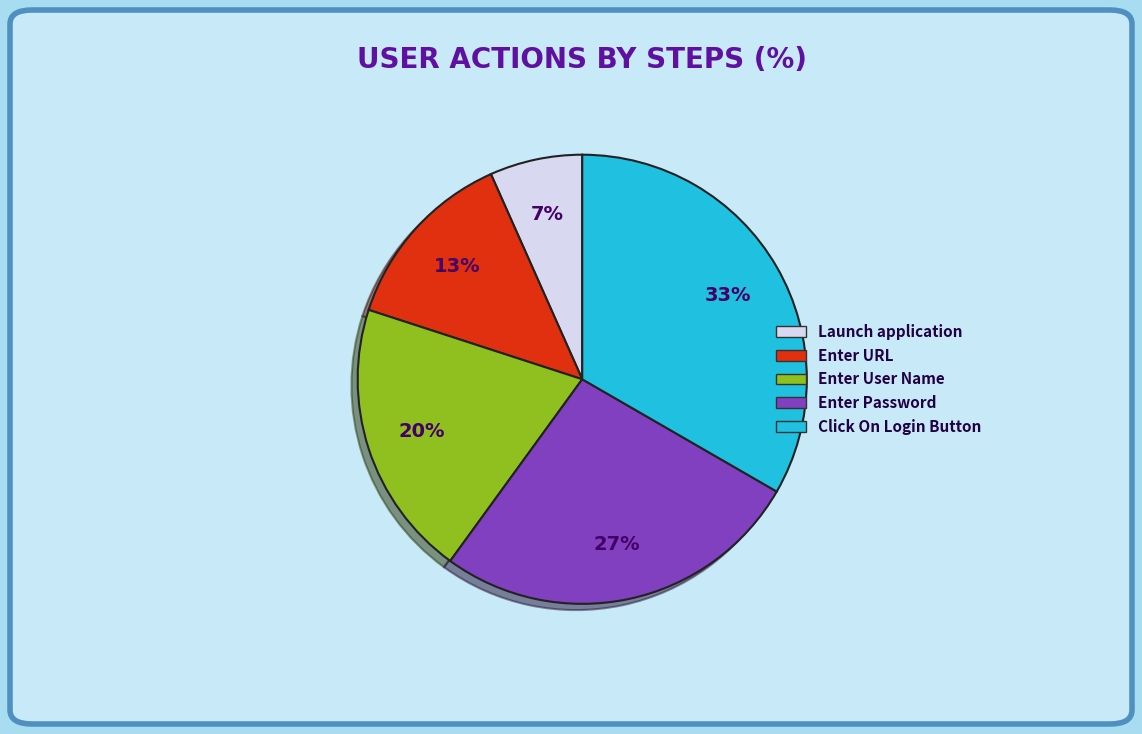

Is the sum of Enter User Name and Enter Password greater than half?

No